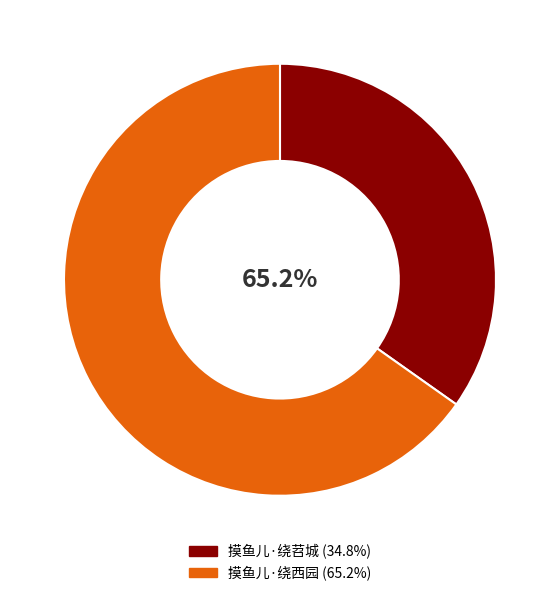

To the nearest percent, what is the average slice percentage?

50%